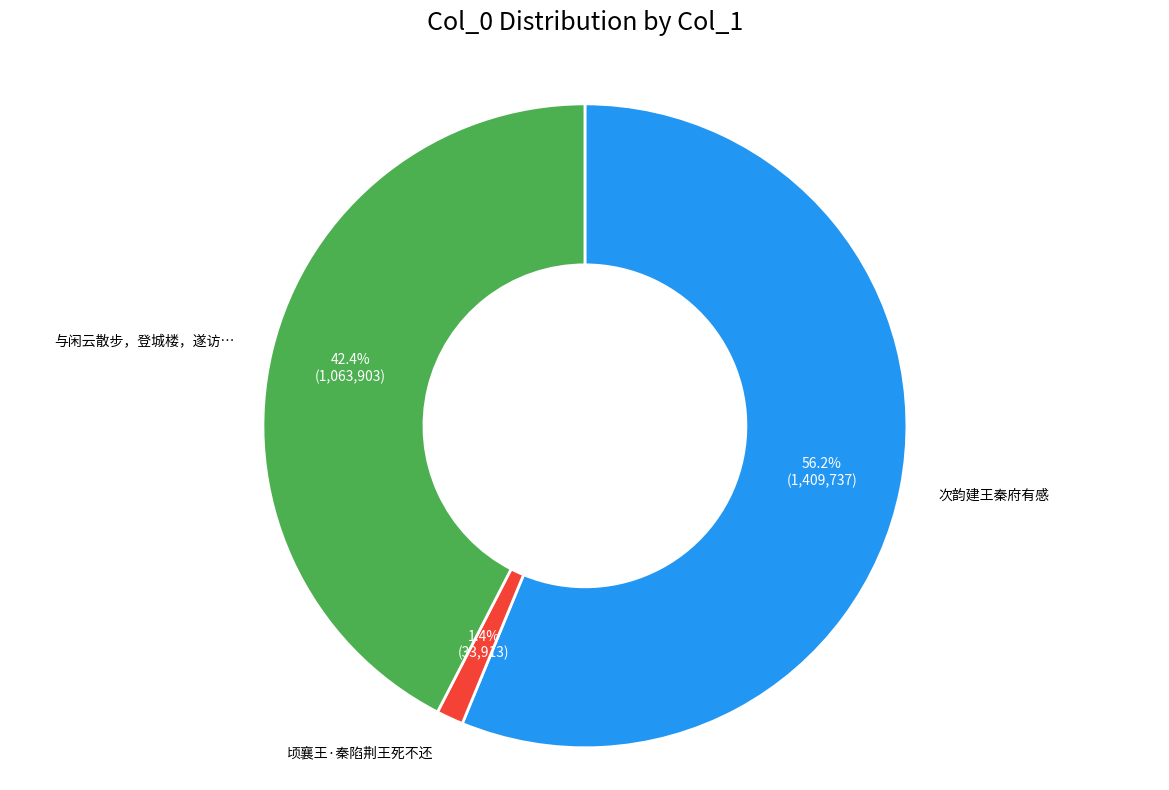

Which has a higher value, 次韵建王秦府有感 or 与闲云散步，登城楼，遂访…?

次韵建王秦府有感